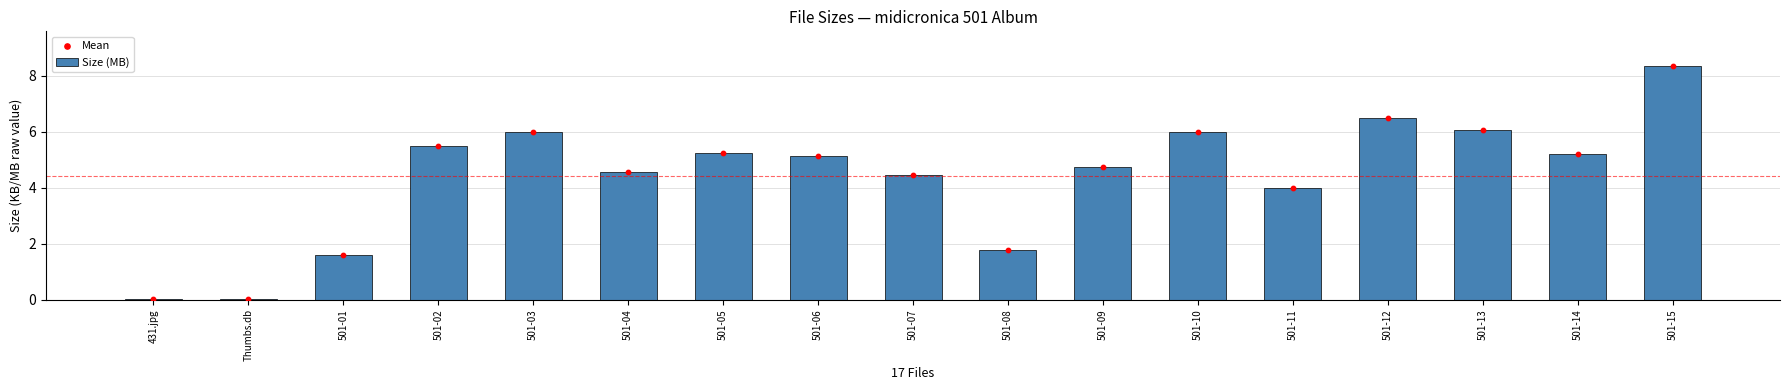

Which series contains the highest Y value?

Size (MB)